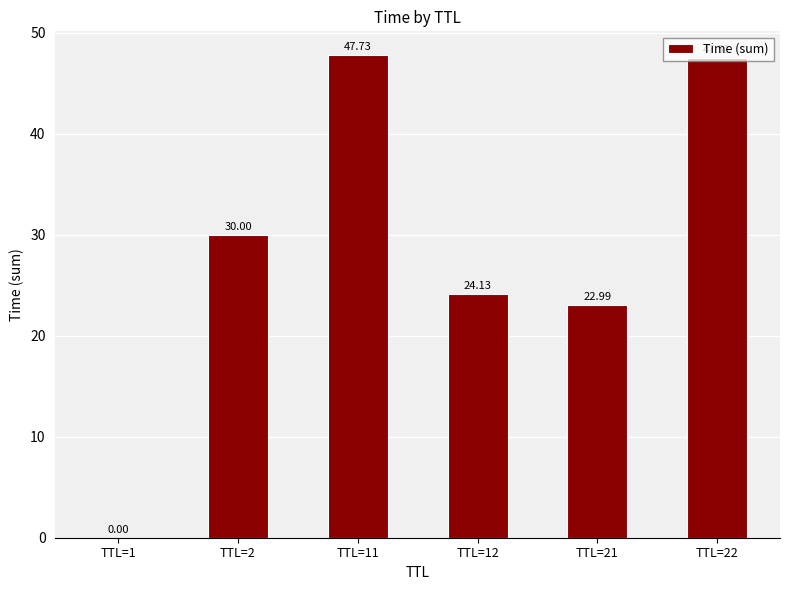

Does the chart contain stacked bars?

No